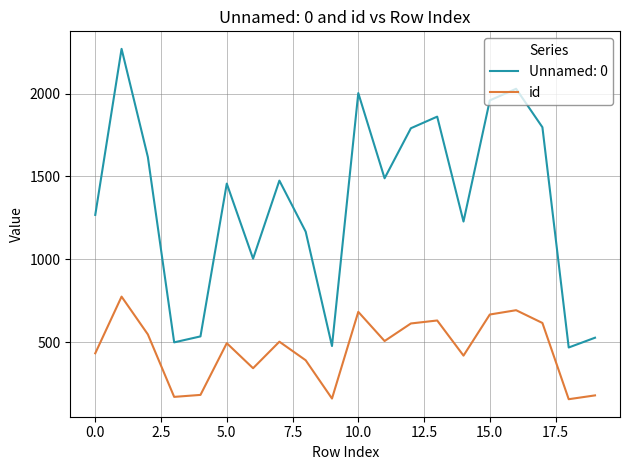

How many lines are shown in the chart?

2